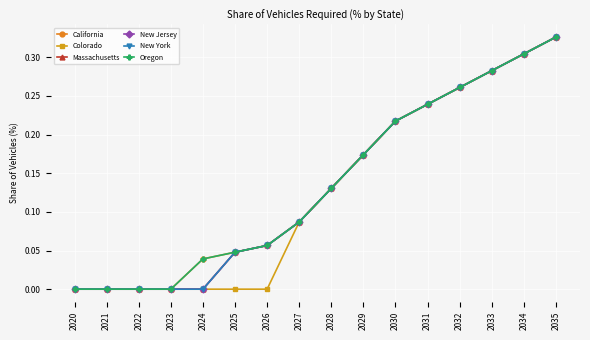

Is this an area chart (filled region under the line)?

No